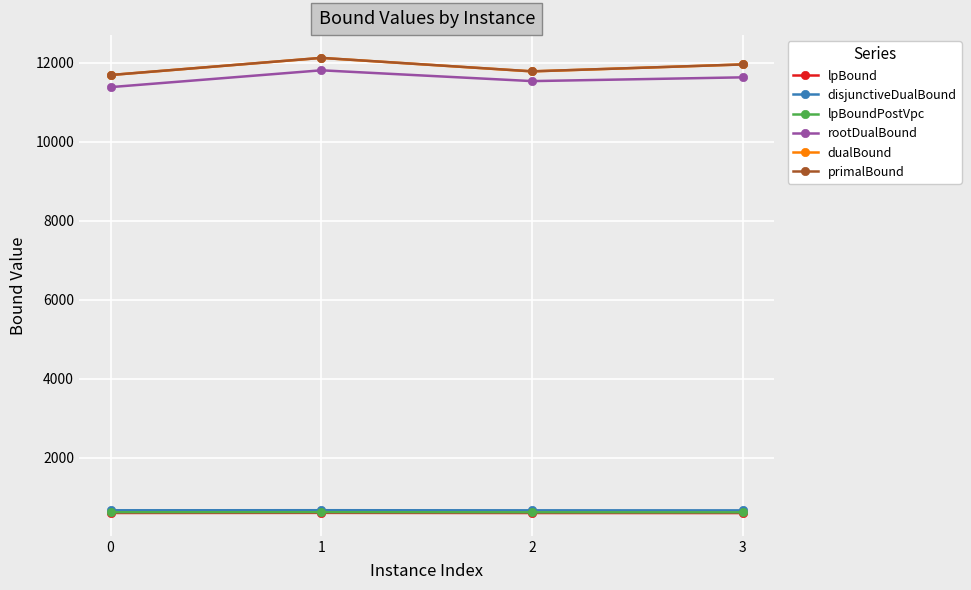

At how many categories does at least one series exceed 2489?

4